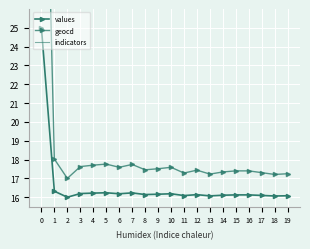

Rank the series at 9 from highest to lowest value.

indicators, geocd, values